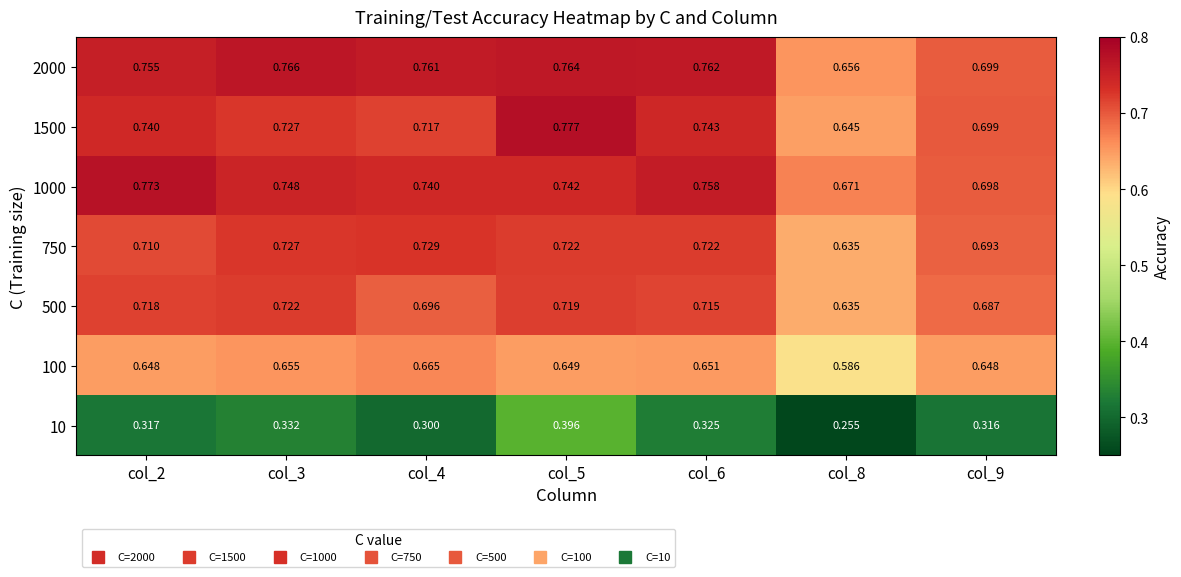

Is the value of 1500 at col_5 greater than the value of 1000 at col_6?

Yes